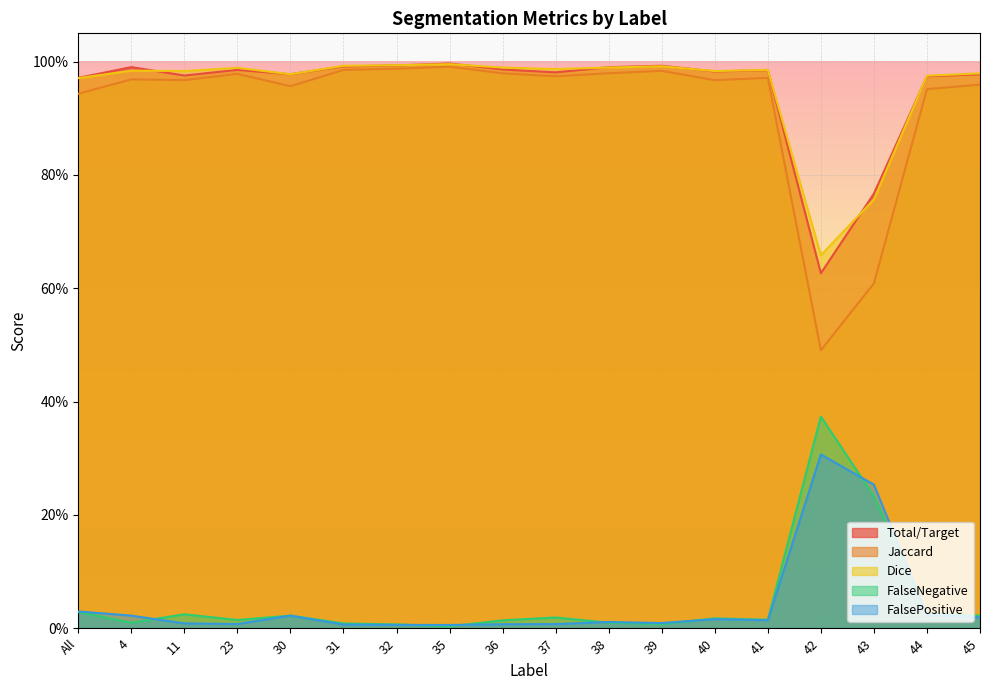

How many lines are shown in the chart?

5